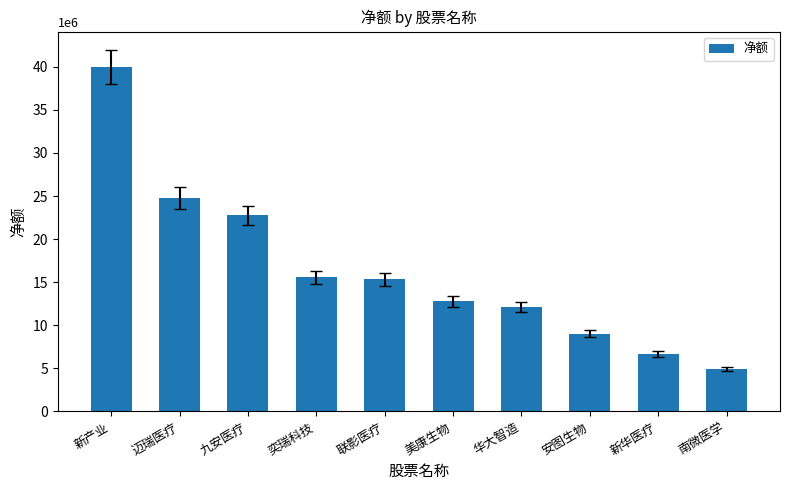

How many data points does each series have?

10